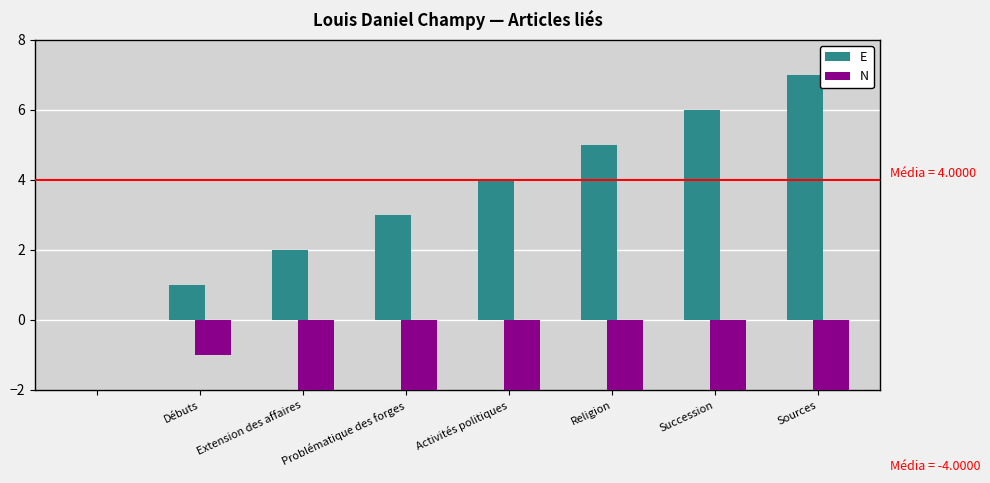

How many groups of bars are there?

8